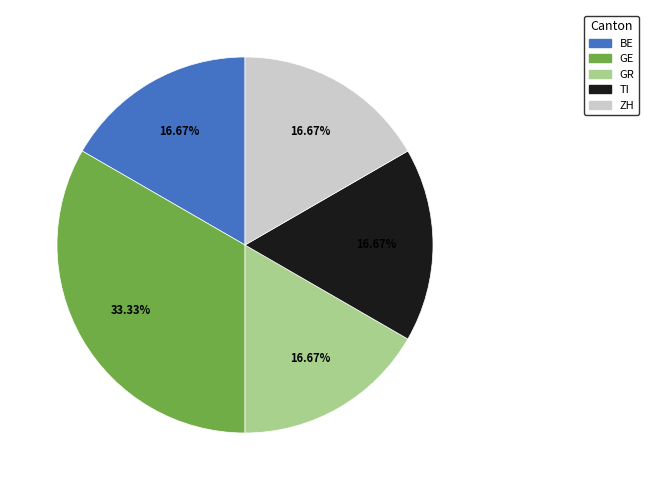

Does any single category account for the majority?

No